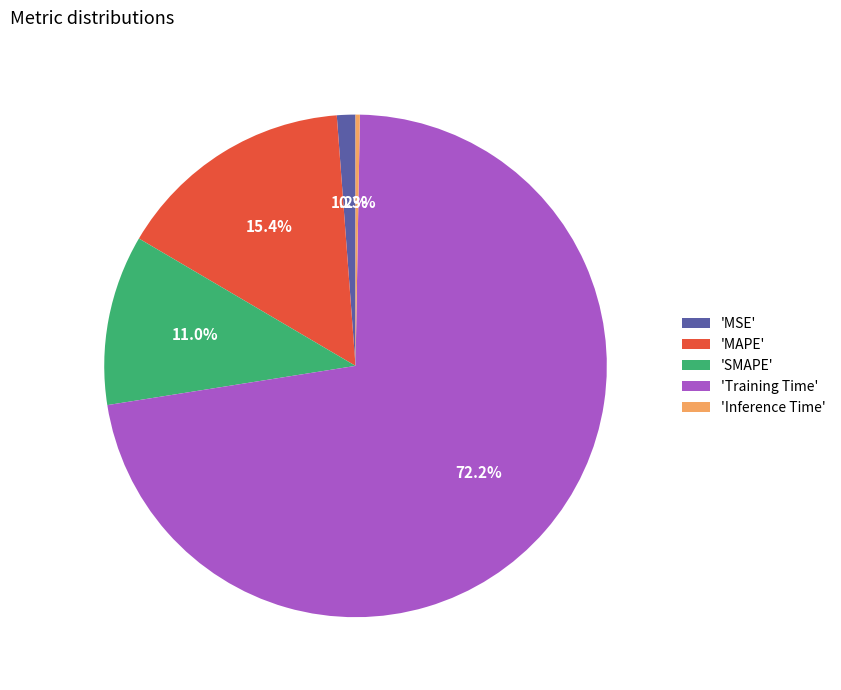

Is the sum of 'SMAPE' and 'Training Time' greater than half?

Yes